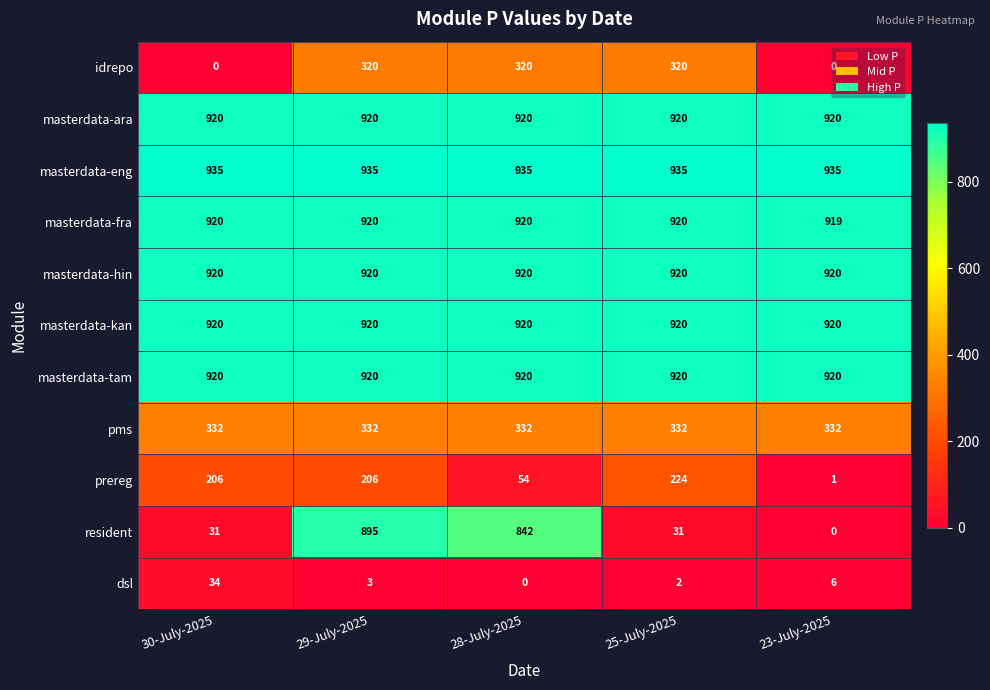

Rank the categories by dsl value from highest to lowest.

30-July-2025, 23-July-2025, 29-July-2025, 25-July-2025, 28-July-2025